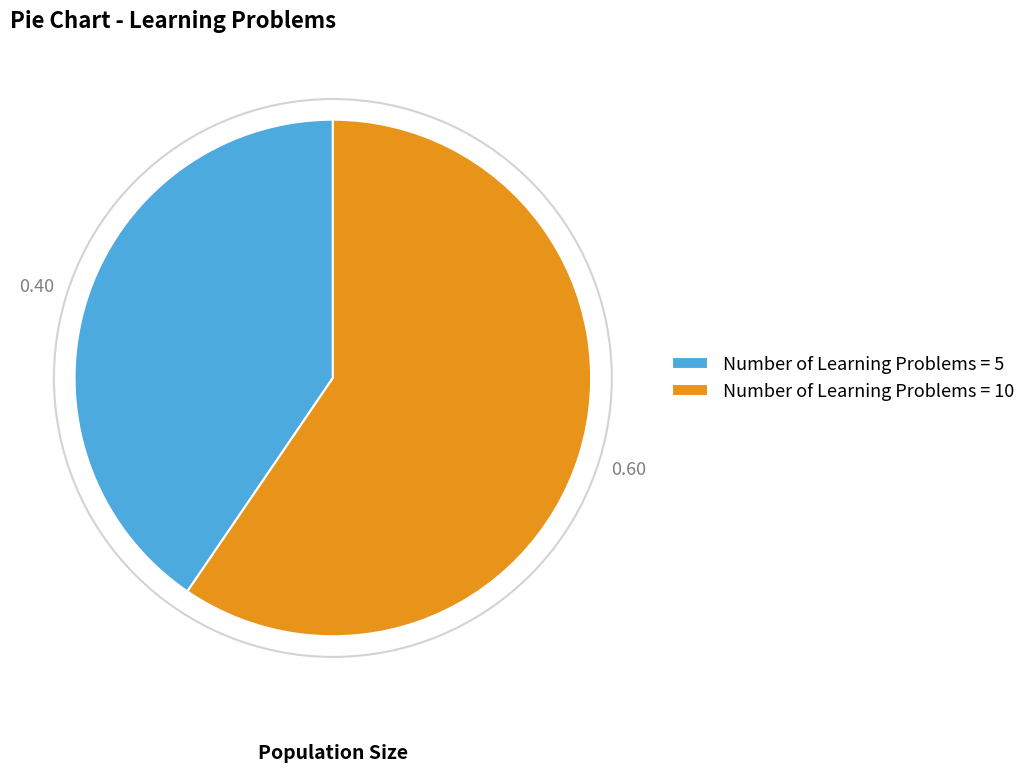

Which category accounts for the majority?

Number of Learning Problems = 10